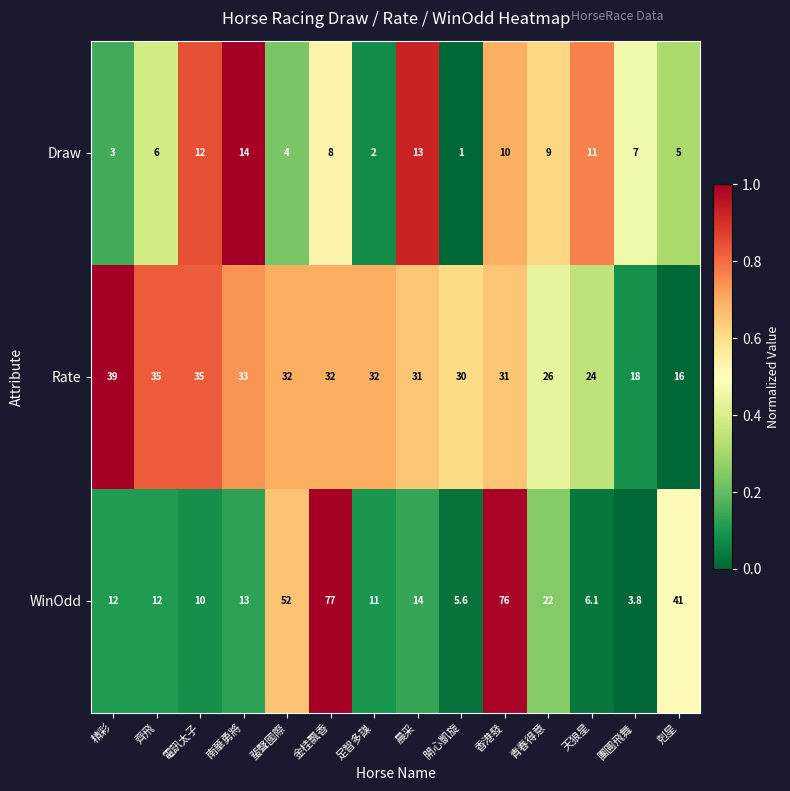

What is the spread (max minus min) of values at 南華勇將?

20.0